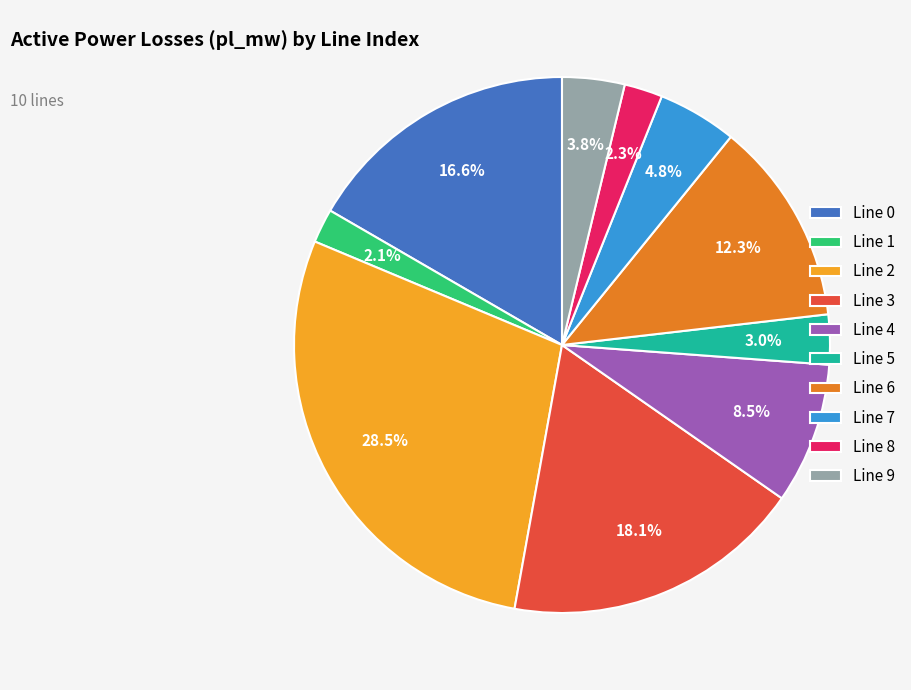

Does any single category account for the majority?

No